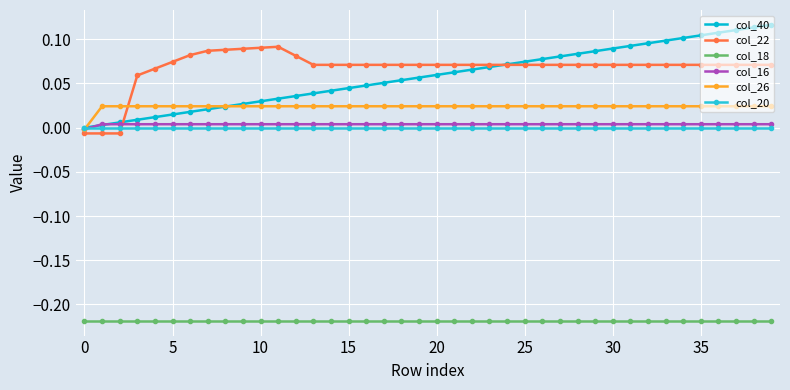

How many interior local peaks does the col_22 series have?

1